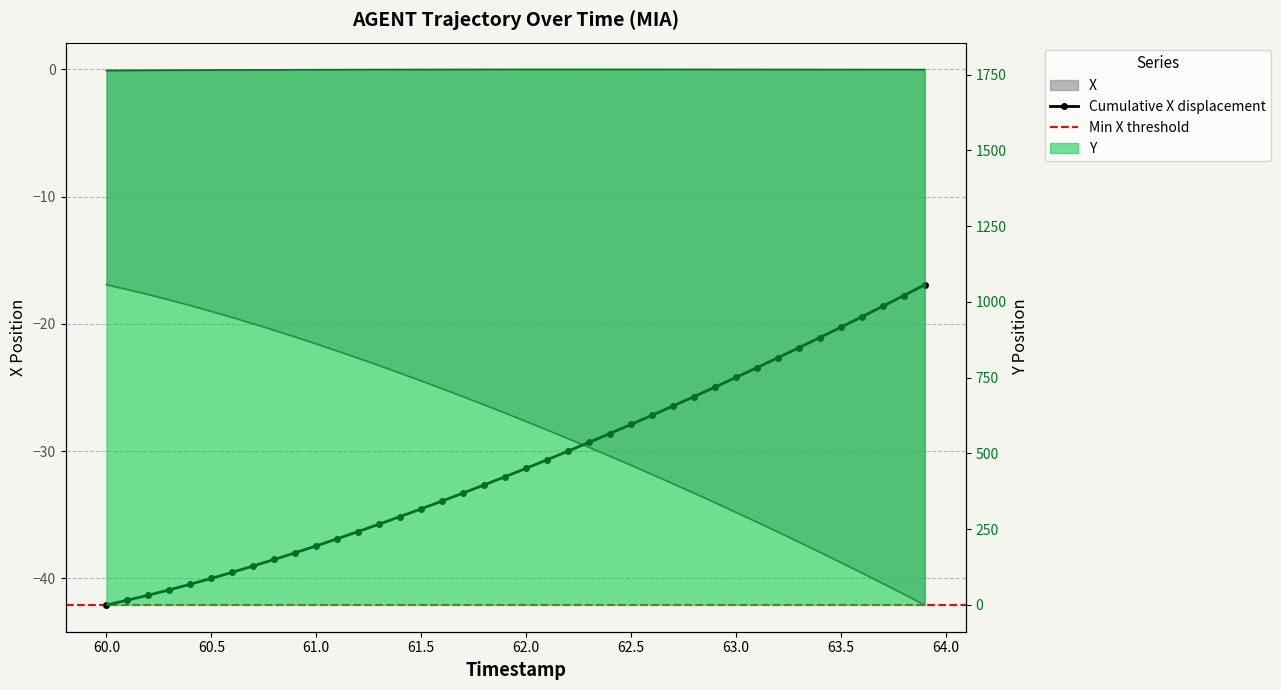

List the series in order of their overall mean, highest first.

Y, X